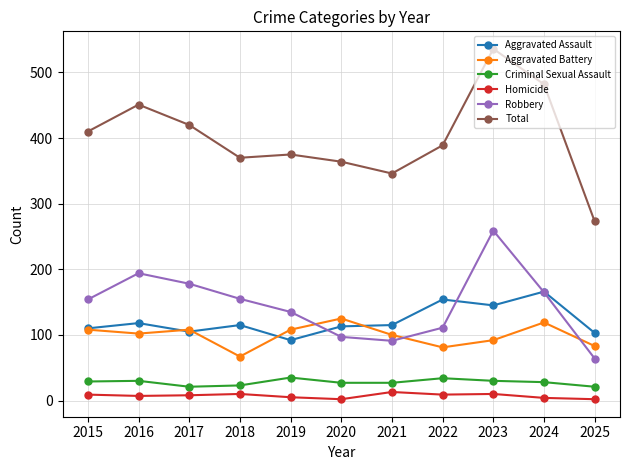

How many intersections are there between Robbery and Aggravated Assault?

3